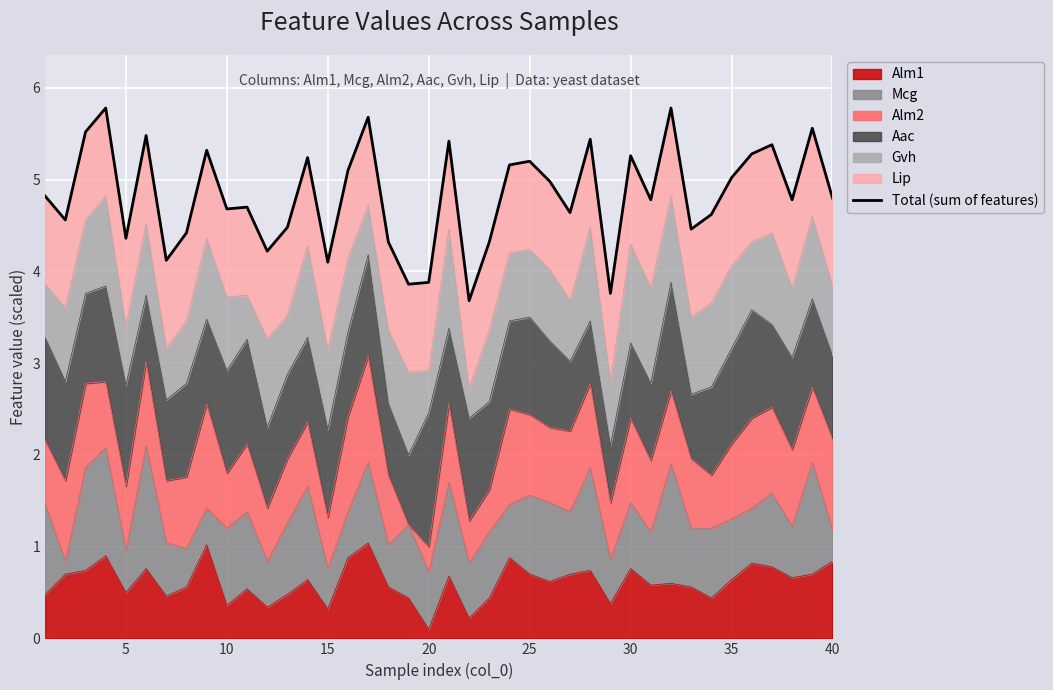

Reading left to right, extract all data points from this chart.

4.8	4.6	5.5	5.8	4.4	5.5	4.1	4.4	5.3	4.7	4.7	4.2	4.5	5.2	4.1	5.1	5.7	4.3	3.9	3.9	5.4	3.7	4.3	5.2	5.2	5.0	4.6	5.4	3.8	5.3	4.8	5.8	4.5	4.6	5.0	5.3	5.4	4.8	5.6	4.8